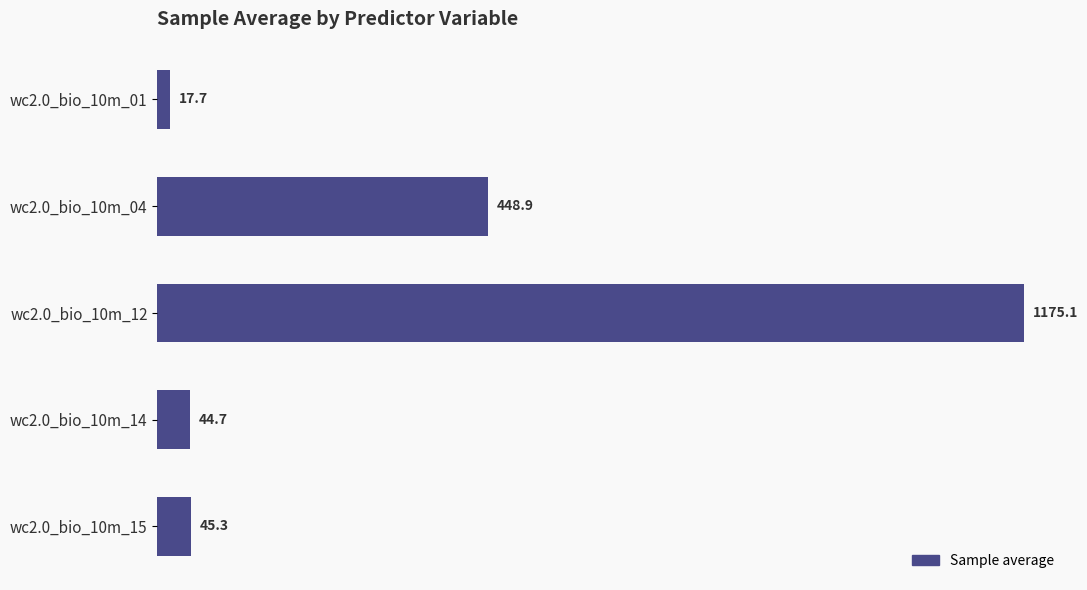

How many categories are shown in the chart?

5